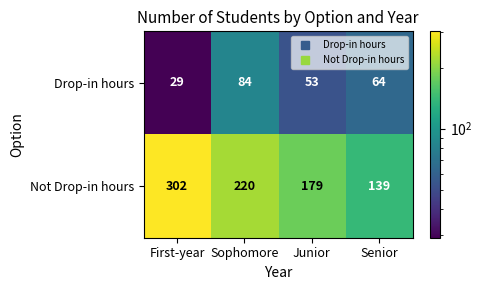

Between First-year and Sophomore, which series saw the biggest shift?

Not Drop-in hours